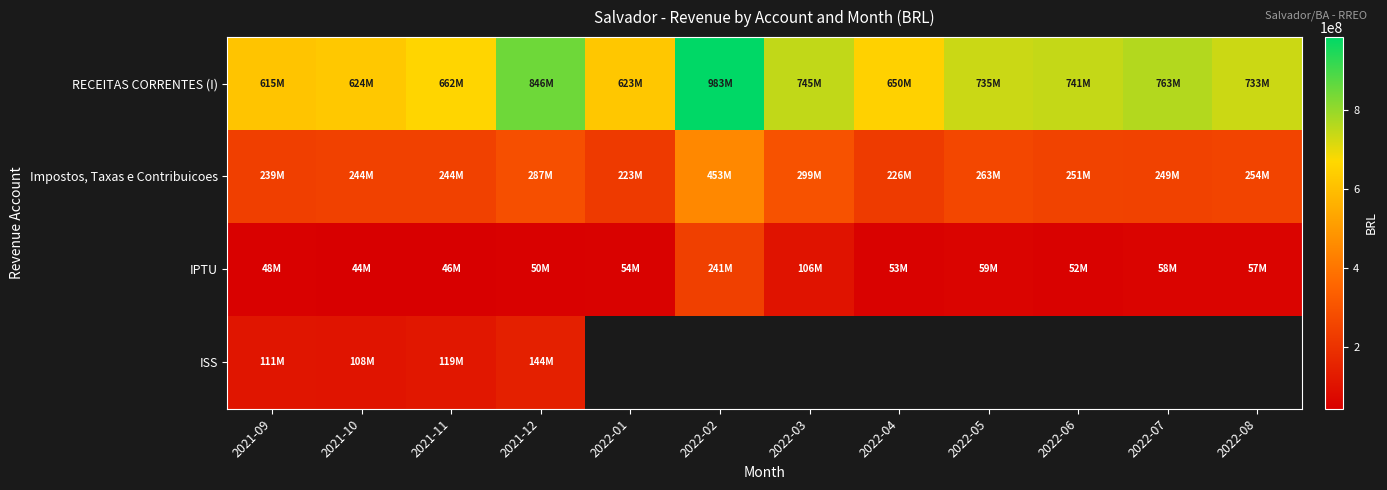

Which series has the largest range (max minus min)?

RECEITAS CORRENTES (I)